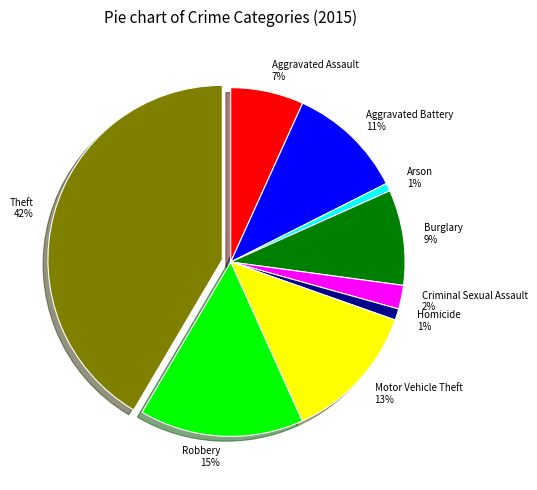

Which category has the biggest portion of the pie?

Theft